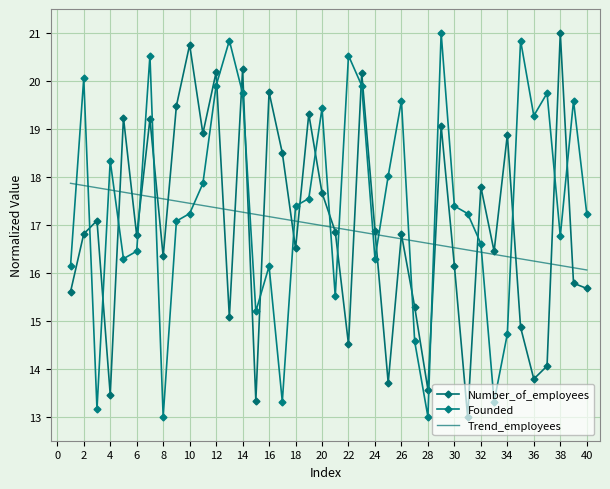

Which series ends up on top after the final intersection of Trend_employees and Number_of_employees?

Trend_employees